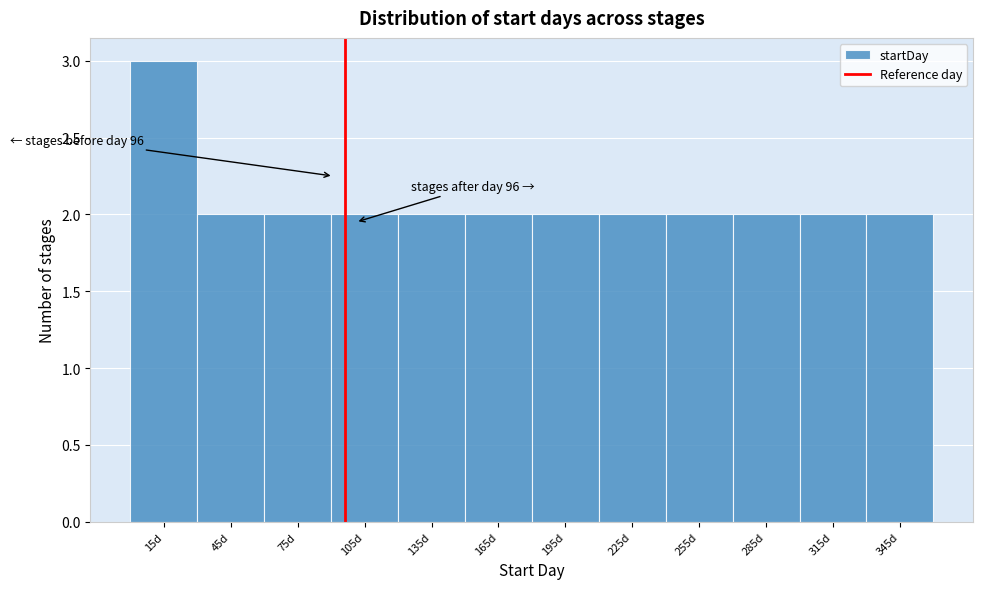

Which range on the x-axis has the tallest bar?

0 to 30